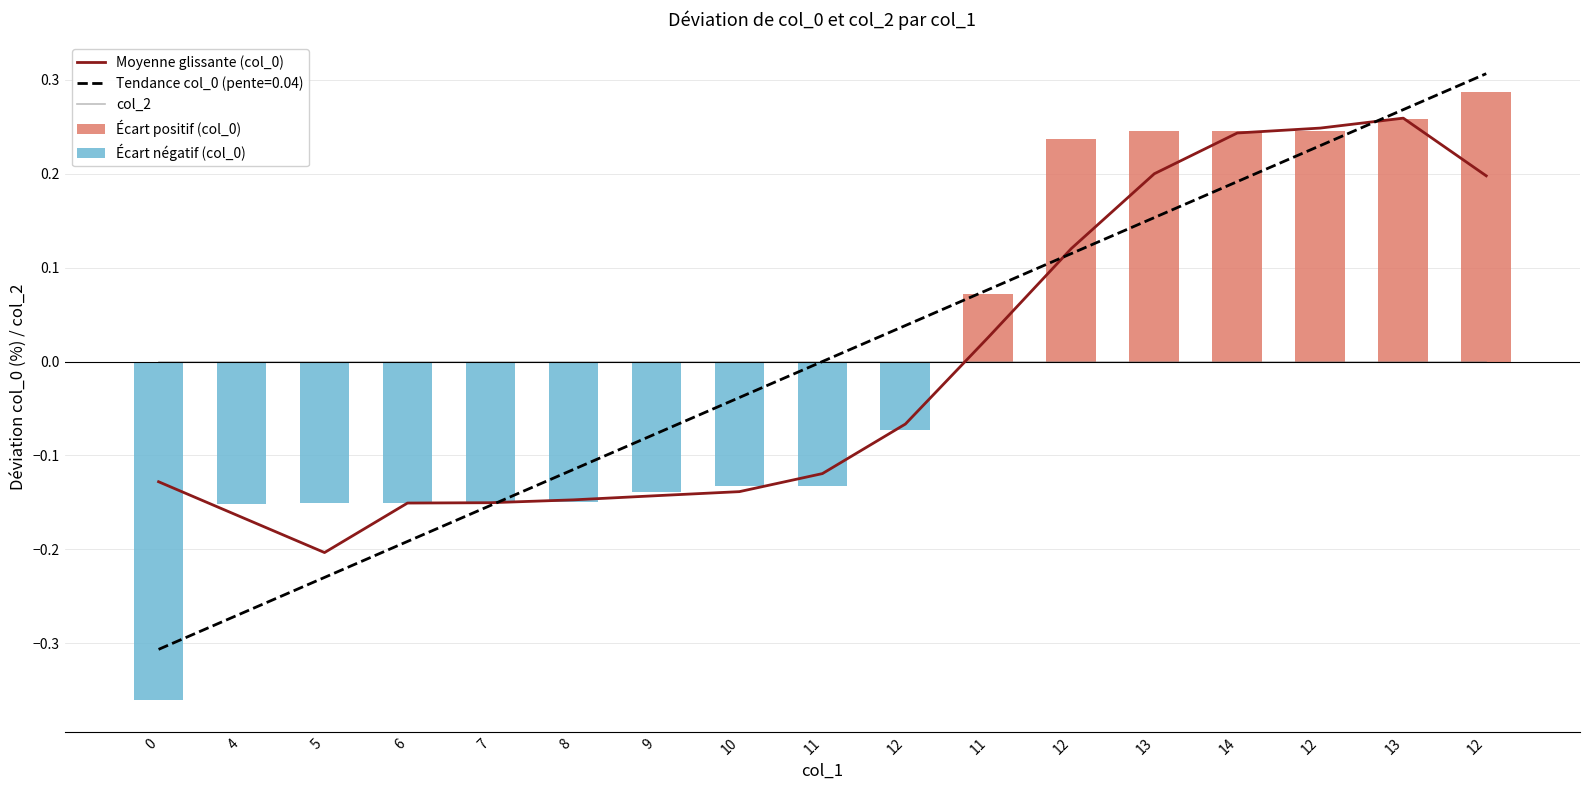

At how many categories does at least one series exceed 0?

7